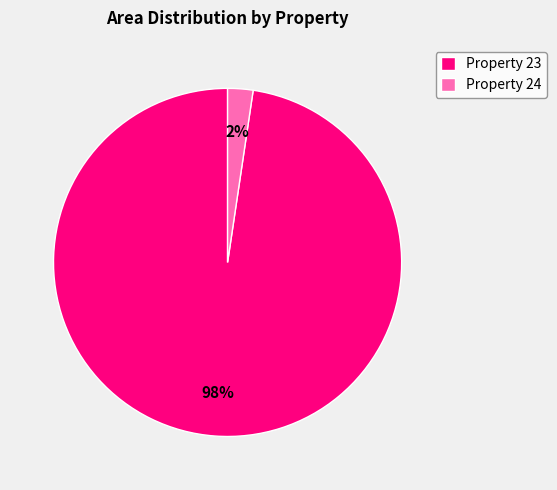

Do Property 23 and Property 24 together represent more than half of the pie?

Yes